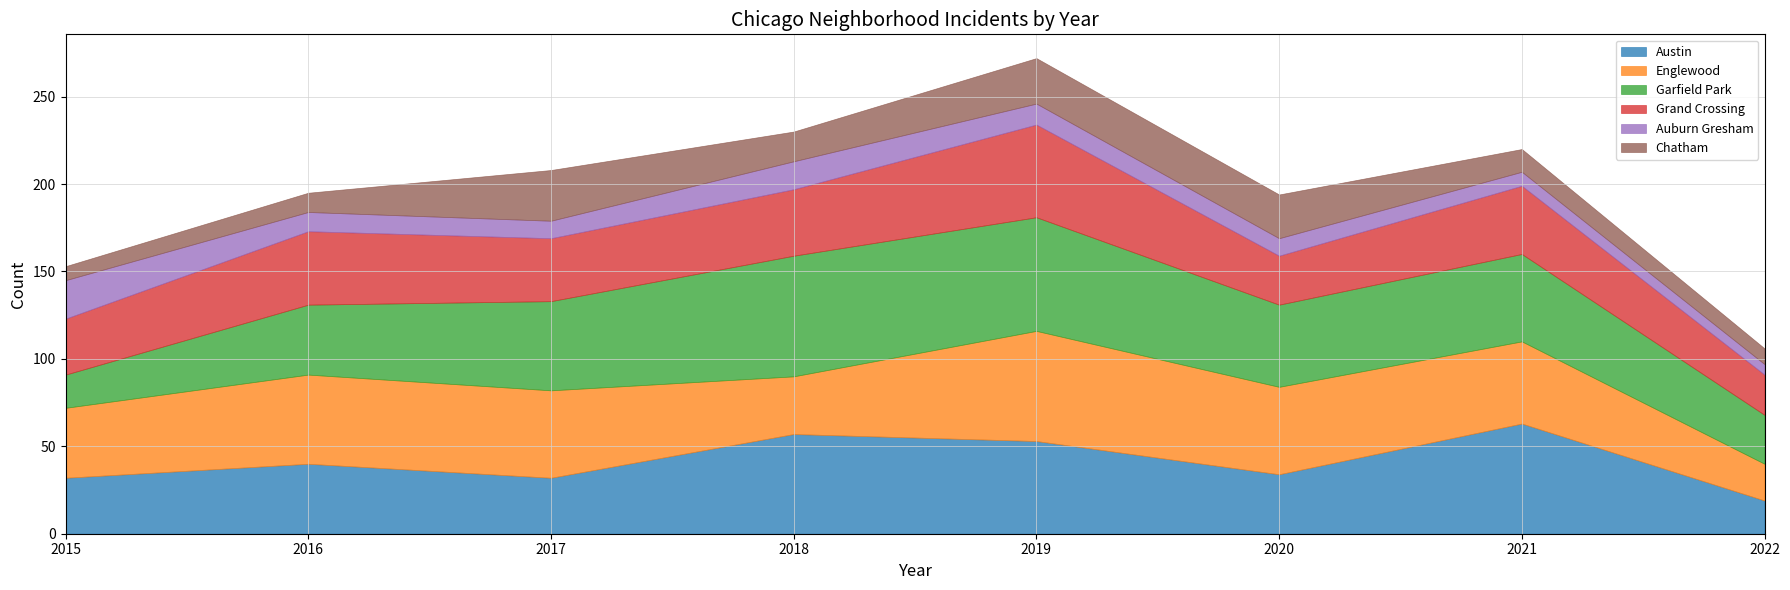

What is the value of the Austin point at the 6th from the left?

34